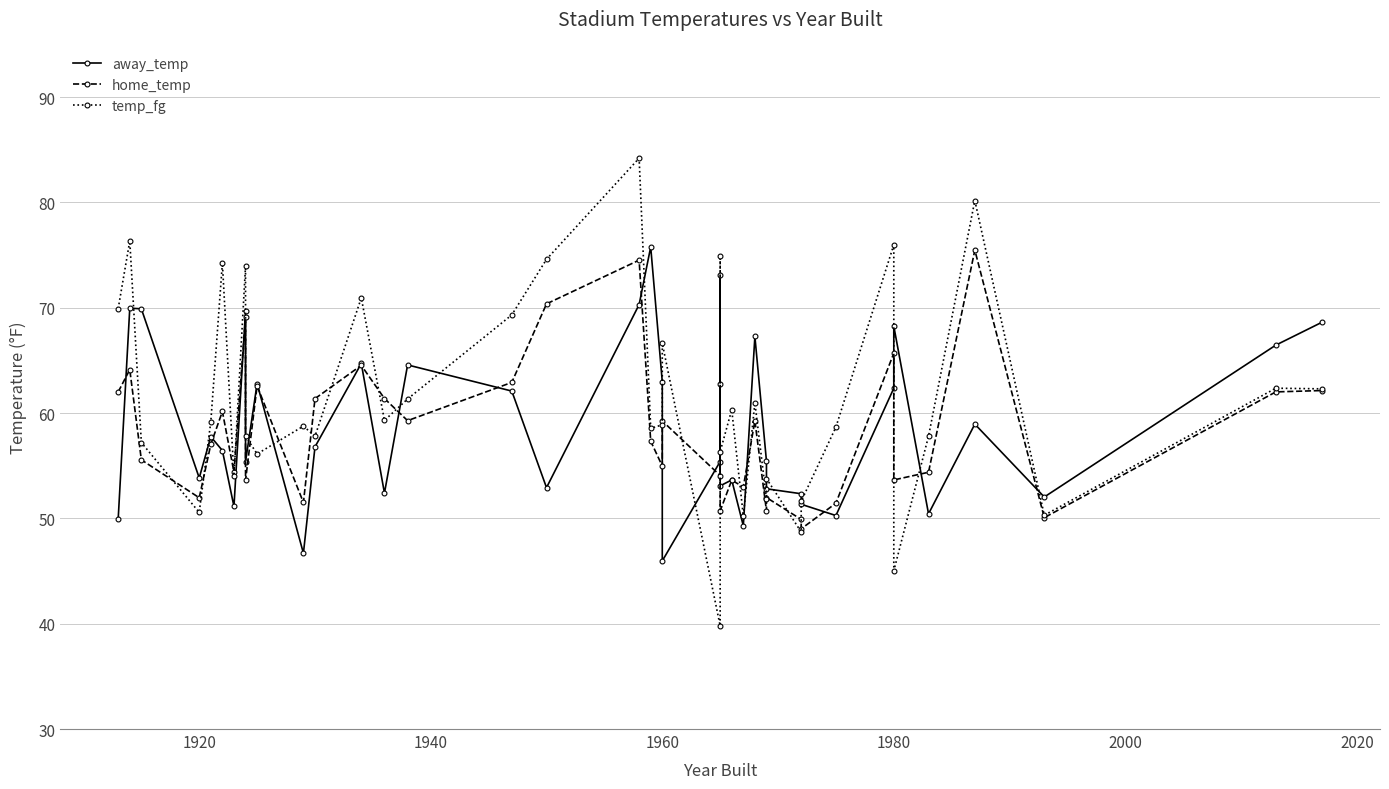

What is the difference between the second highest and second lowest values in the away_temp series?

26.4